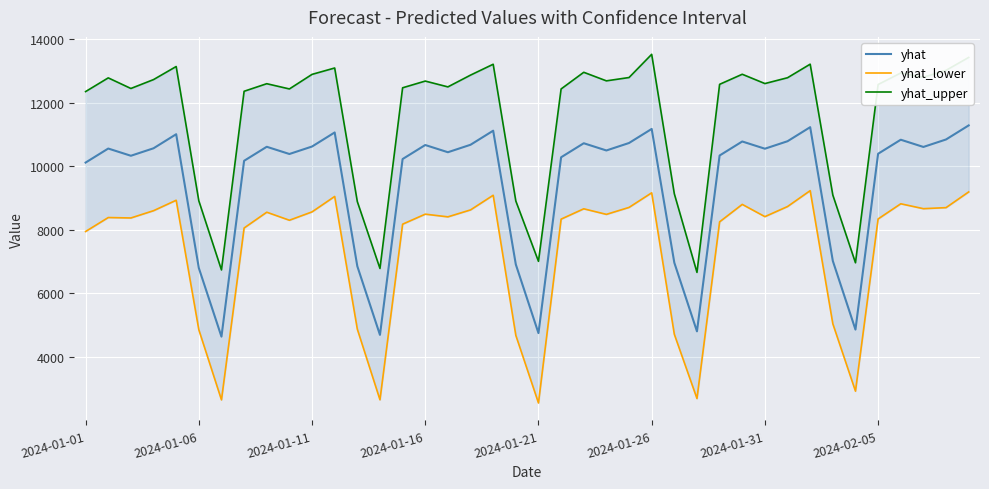

What is the highest value of the yhat series?

11293.5